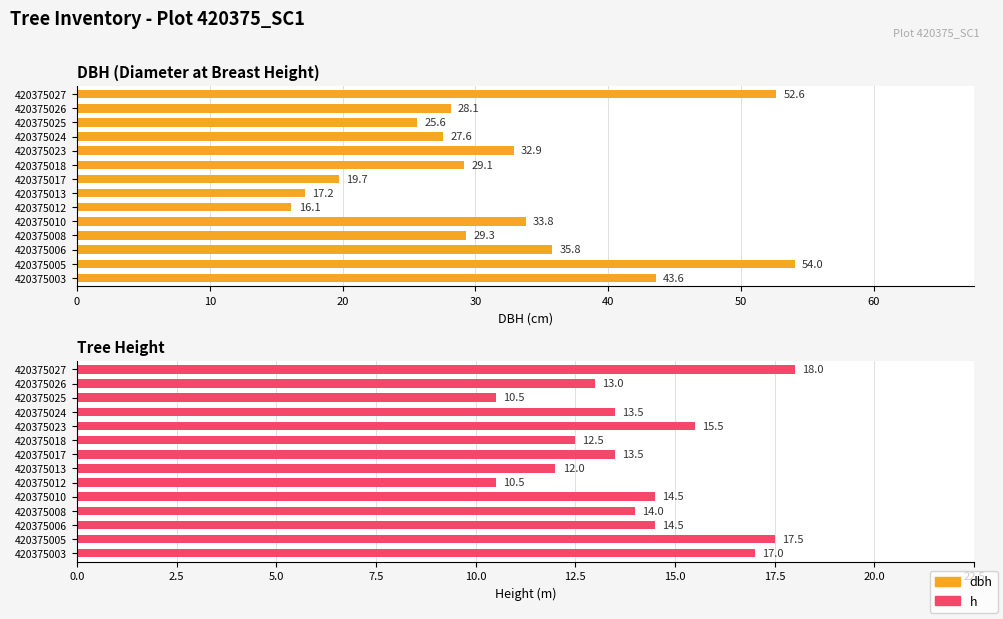

What is the approximate value of dbh at 420375003?

43.6